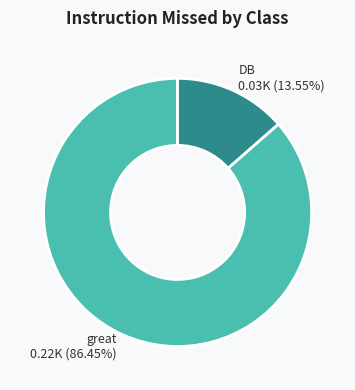

Count the number of slices in the pie.

2